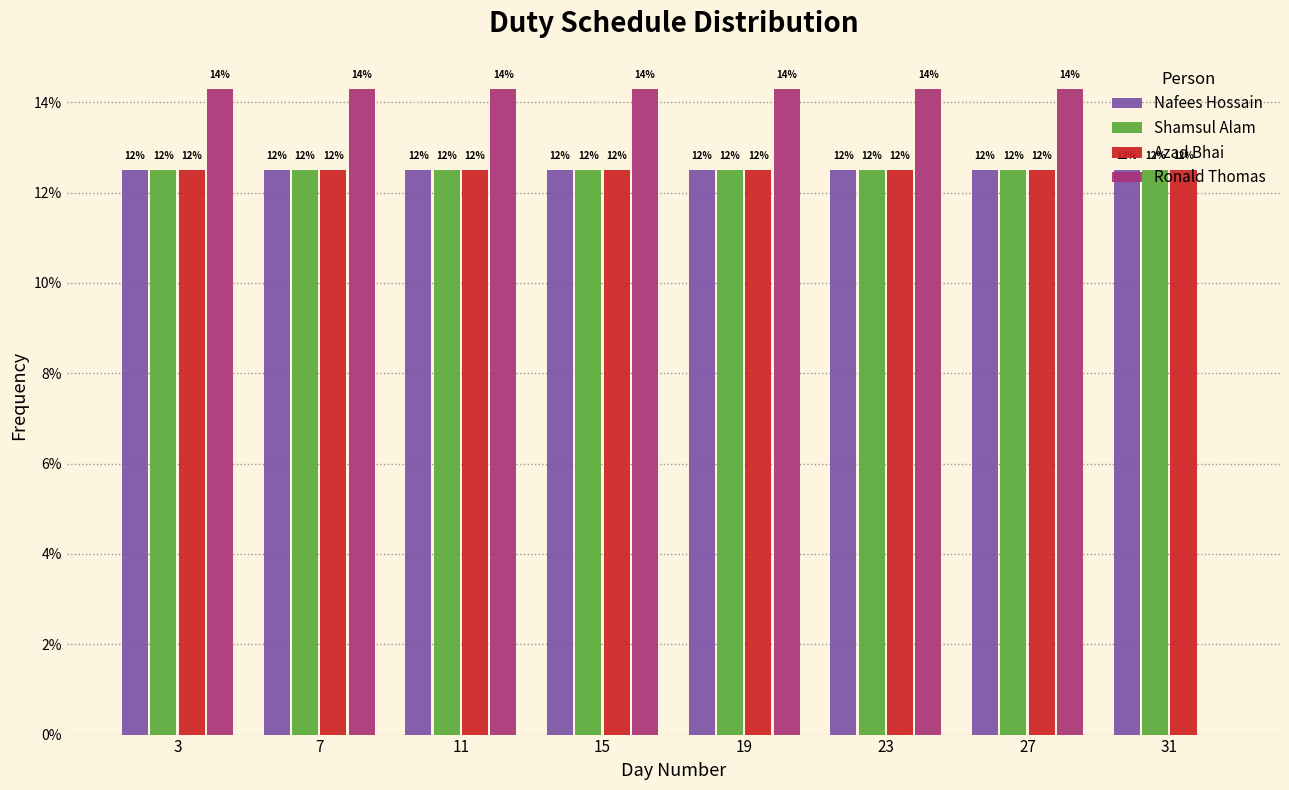

What are all the series names shown in the legend?

Nafees Hossain, Shamsul Alam, Azad Bhai, Ronald Thomas